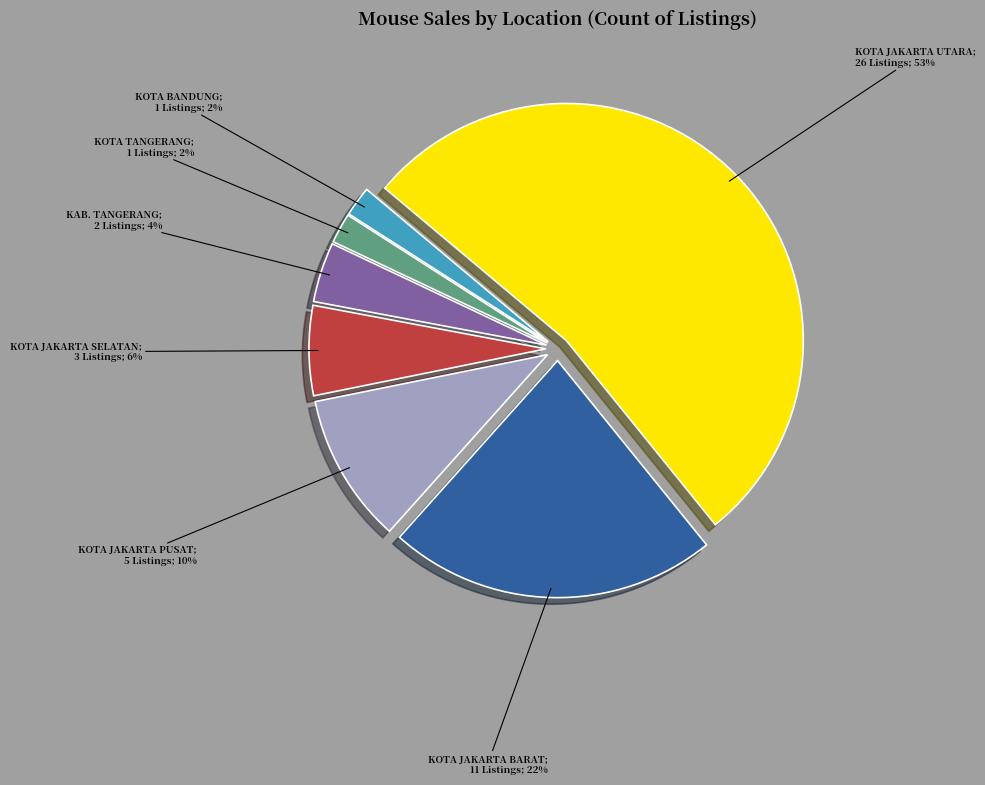

To the nearest percent, what is the average slice percentage?

14%